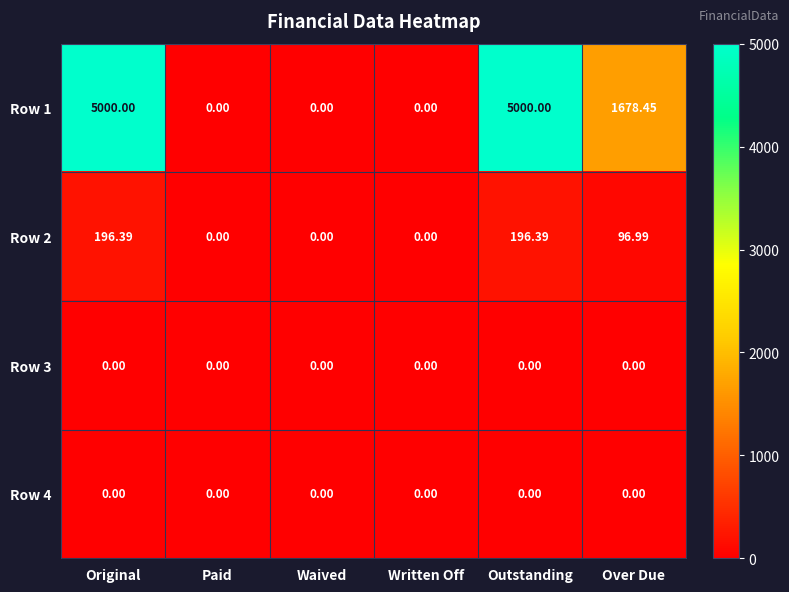

Where does the Row 2 series first go above 96?

Original